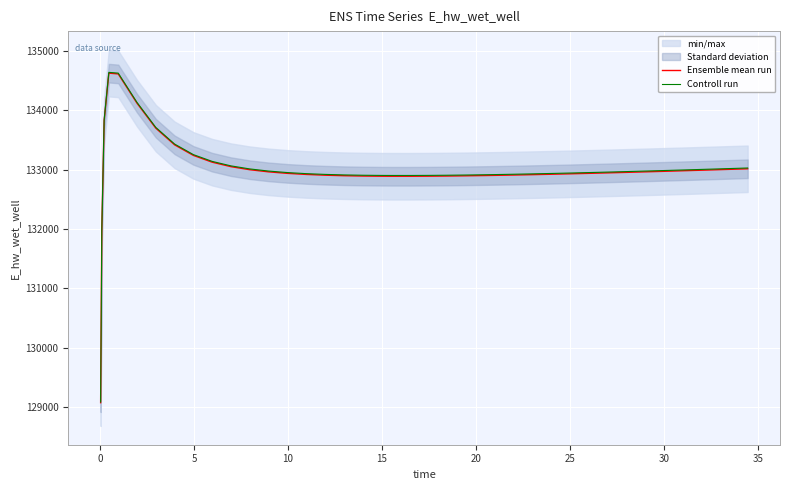

What is the highest value of the Ensemble mean run series?

134628.0